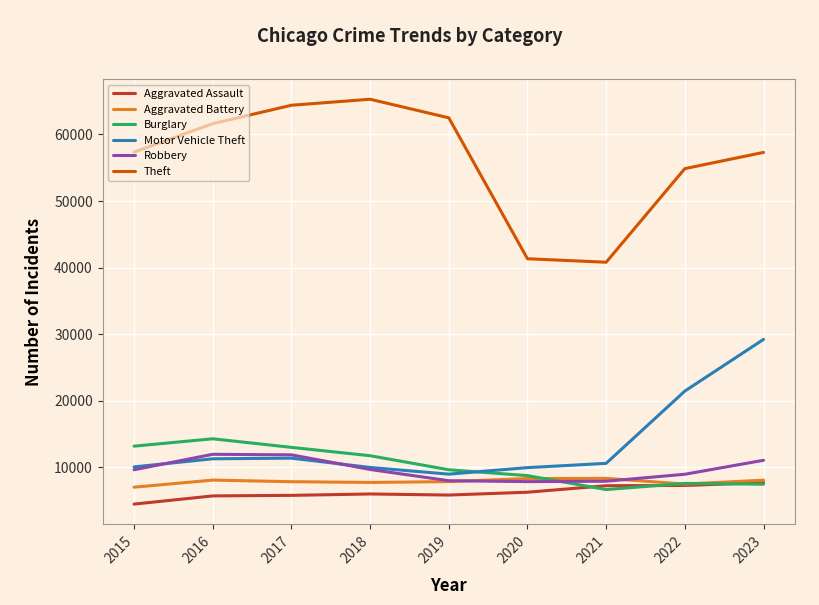

What is the difference between the maximum and minimum values in the Aggravated Assault series?

3225